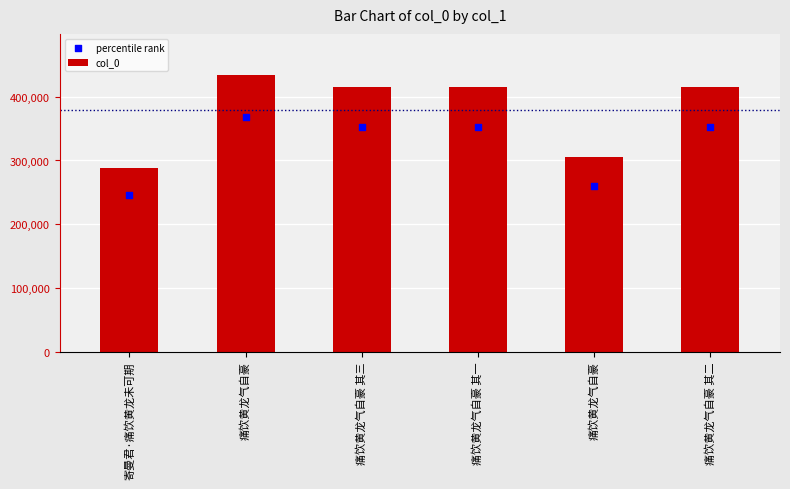

Which series has the largest total across all categories?

col_0